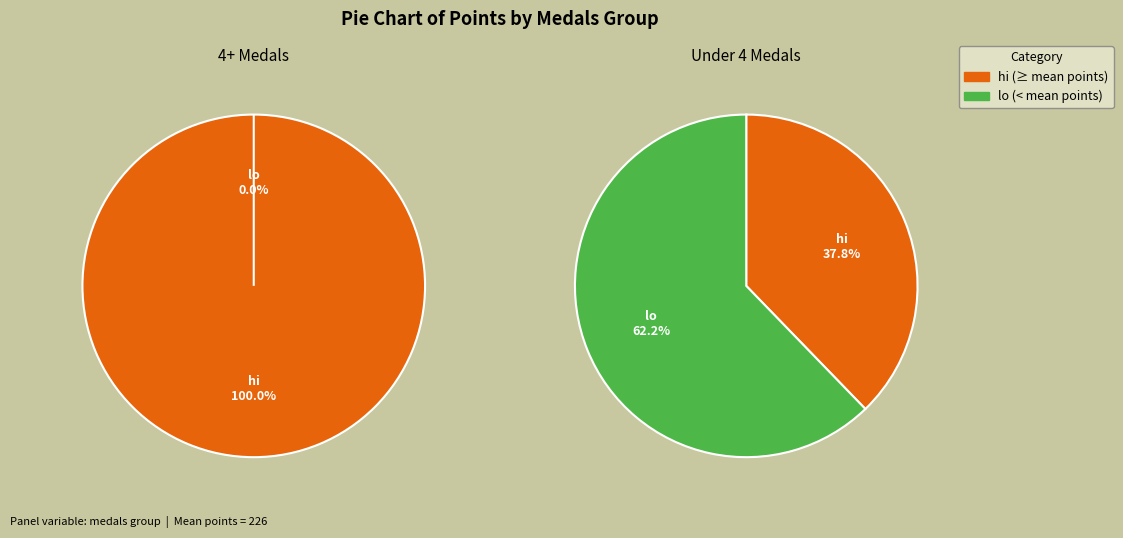

Combined, do 5 and 3 account for over 50%?

No